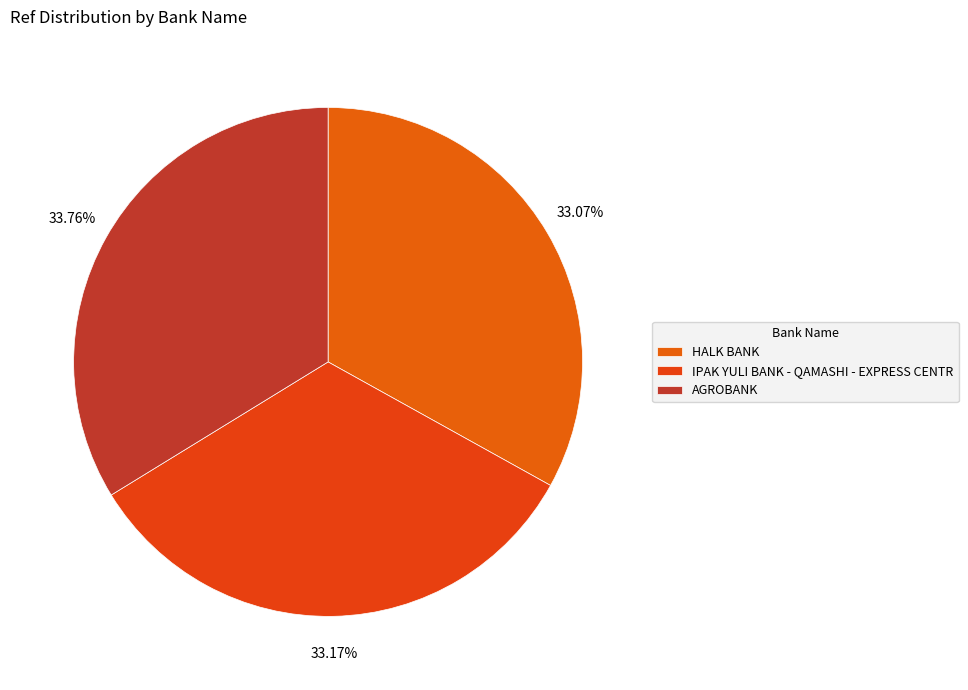

How many segments does this pie chart have?

3